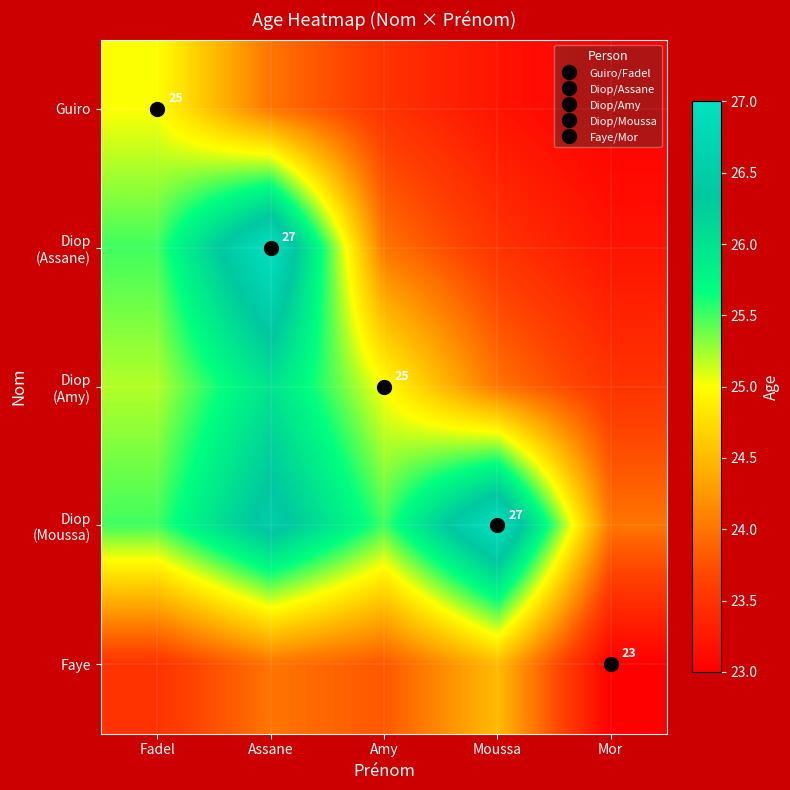

What is the minimum value for Diop (Moussa)?

24.0